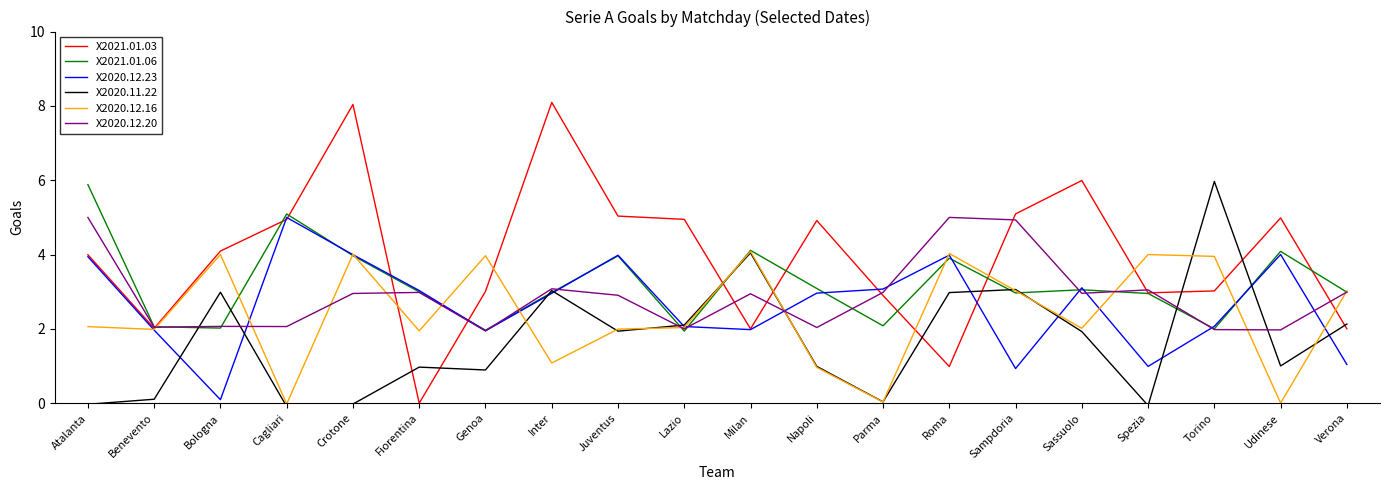

Reading right to left, transcribe all the data shown in this chart.

X2021.01.03: 2.0	5.0	3.0	3.0	6.0	5.1	1.0	2.9	4.9	2.0	4.9	5.0	8.1	3.0	-0.0	8.0	4.9	4.1	2.0	4.0
X2021.01.06: 3.0	4.1	2.0	3.0	3.1	3.0	3.9	2.1	3.1	4.1	1.9	4.0	3.0	2.0	3.0	4.0	5.1	2.0	2.1	5.9
X2020.12.23: 1.0	4.0	2.1	1.0	3.1	0.9	4.0	3.1	3.0	2.0	2.1	4.0	3.0	1.9	3.0	4.0	5.0	0.1	2.0	3.9
X2020.11.22: 2.1	1.0	6.0	-0.1	1.9	3.1	3.0	0.0	1.0	4.0	2.1	1.9	3.0	0.9	1.0	-0.0	-0.1	3.0	0.1	-0.0
X2020.12.16: 3.0	0.0	4.0	4.0	2.0	3.0	4.0	0.0	1.0	4.1	2.0	2.0	1.1	4.0	1.9	4.0	-0.0	4.0	2.0	2.1
X2020.12.20: 3.0	2.0	2.0	3.0	3.0	4.9	5.0	3.0	2.0	2.9	2.0	2.9	3.1	1.9	3.0	3.0	2.1	2.1	2.0	5.0